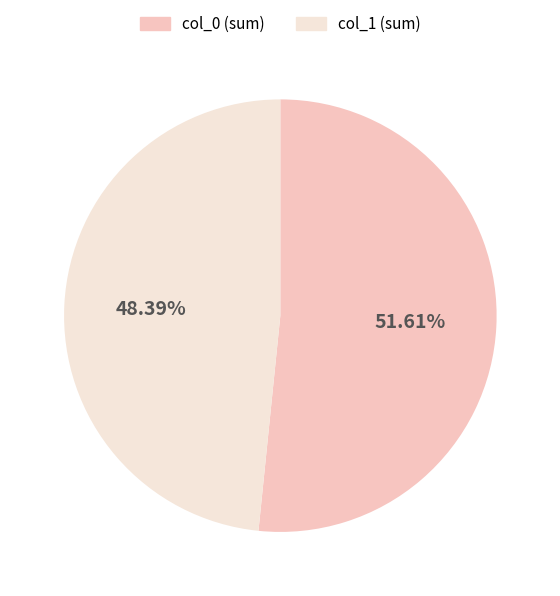

Approximately how many times larger is the value at col_0 (sum) compared to col_1 (sum)?

1.1